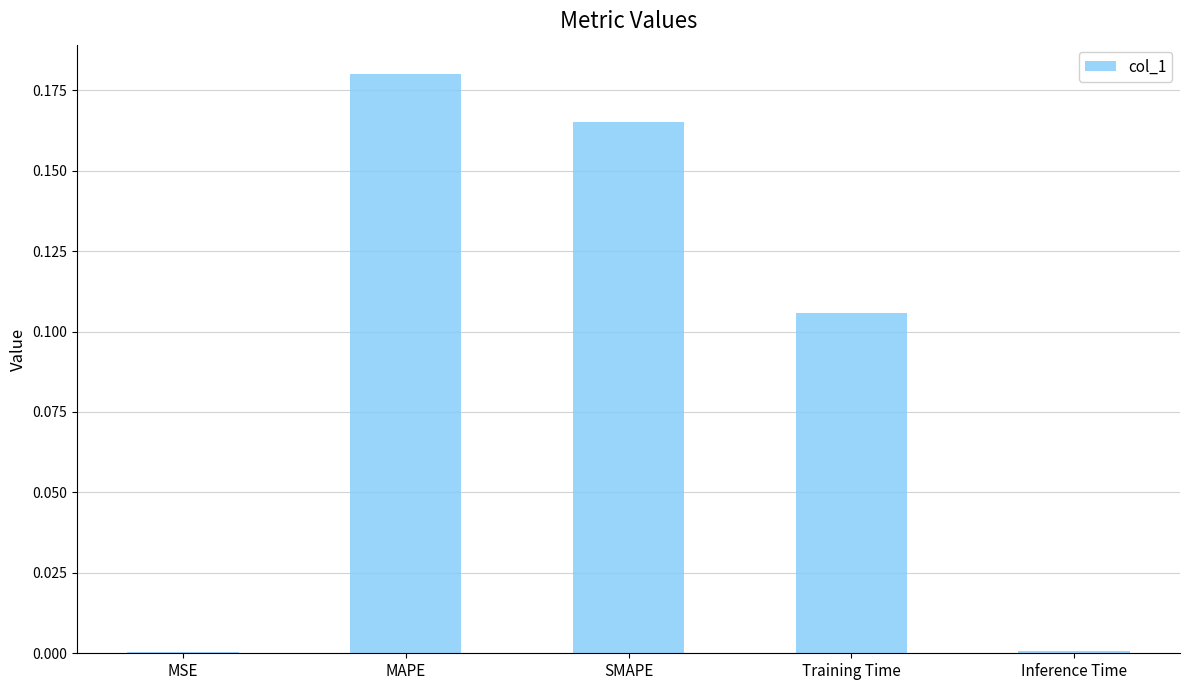

True or false: the data shows 0.3 at MAPE.

False